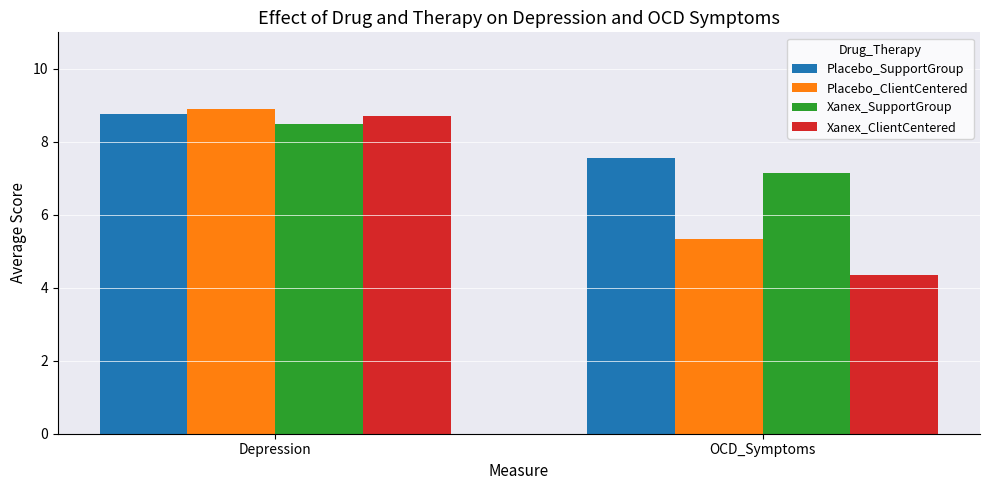

What is the difference between the Placebo_SupportGroup values at OCD_Symptoms and Depression?

1.2